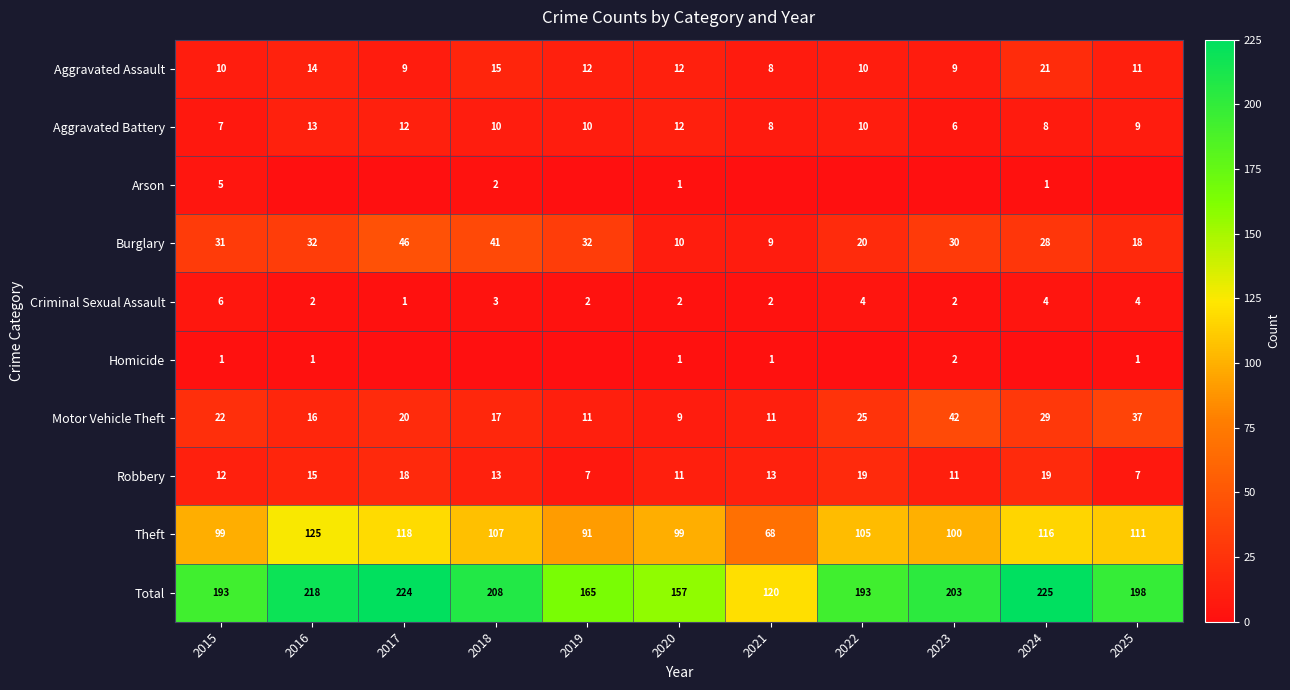

What is the spread (max minus min) of values at 2016?

218